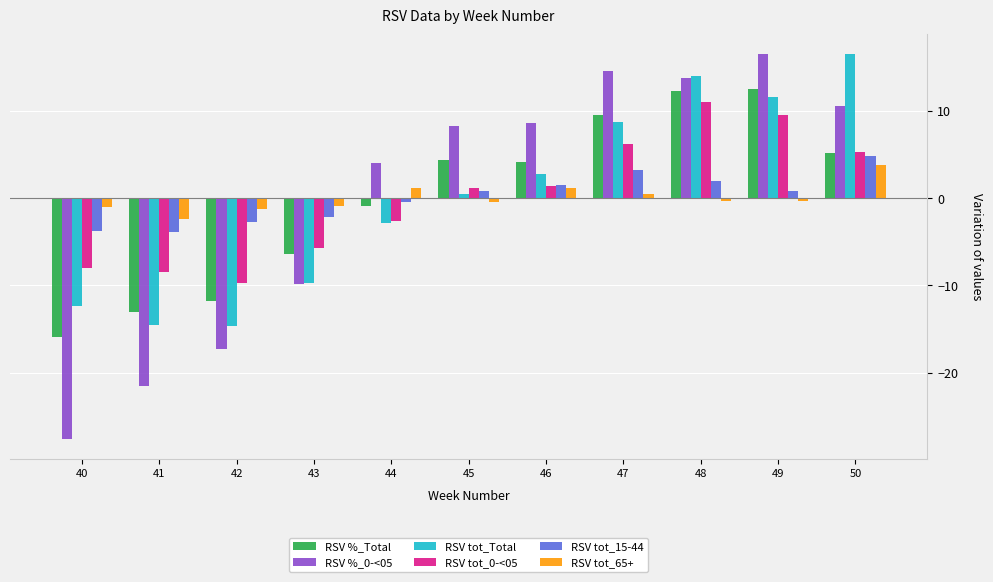

Read the RSV %_Total value at 43.

-6.4